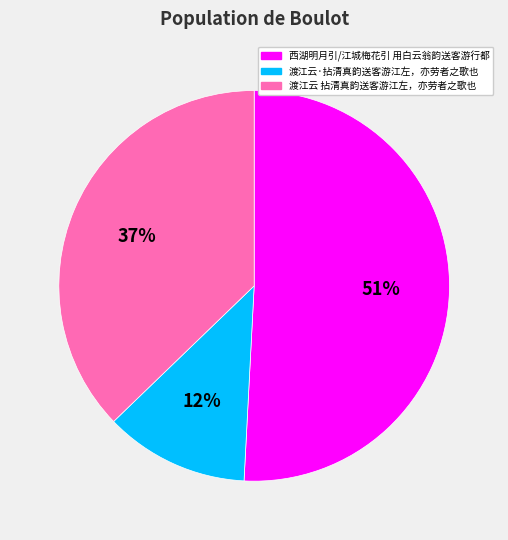

The 渡江云 拈清真韵送客游江左，亦劳者之歌也 slice represents 37% of the pie. True or false?

True